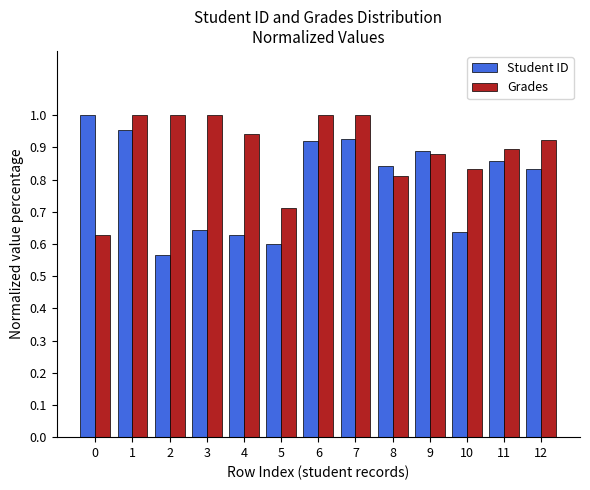

The Student ID series shows 0.5 at 1. True or false?

False